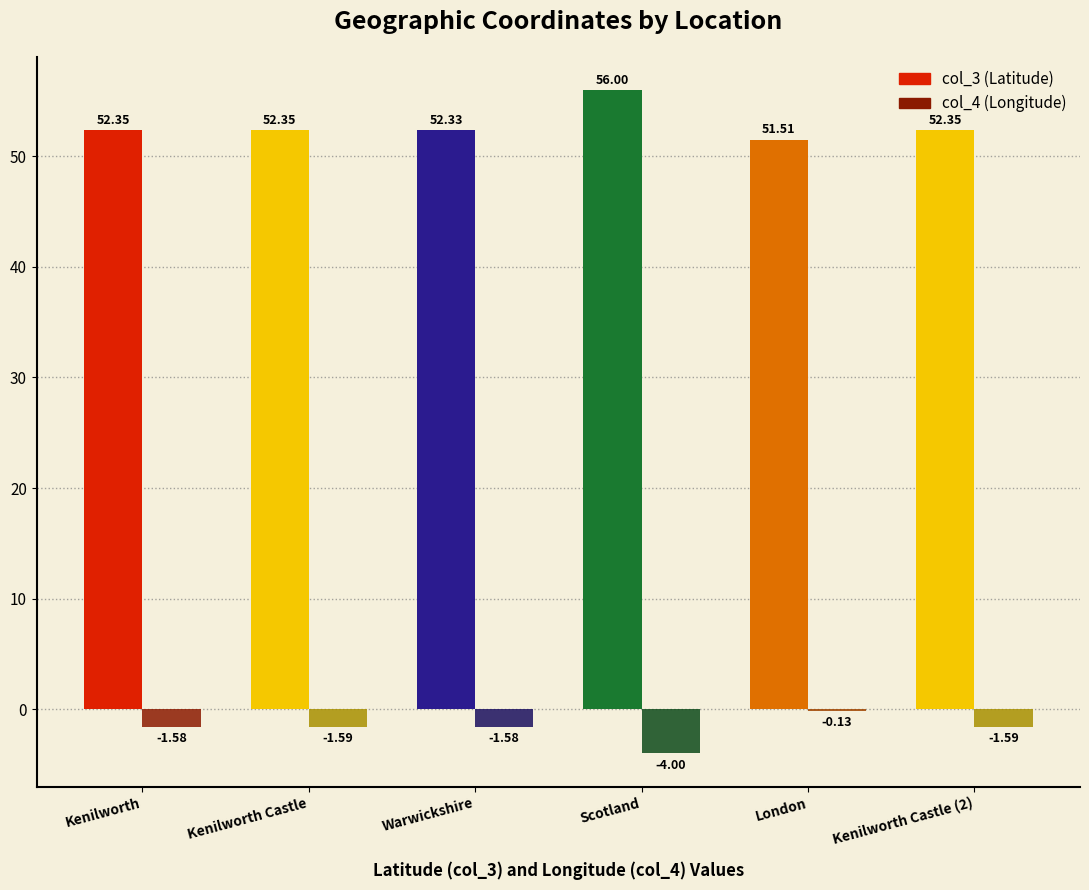

Is it true that col_4 (Longitude) equals -1.6 at Warwickshire?

True